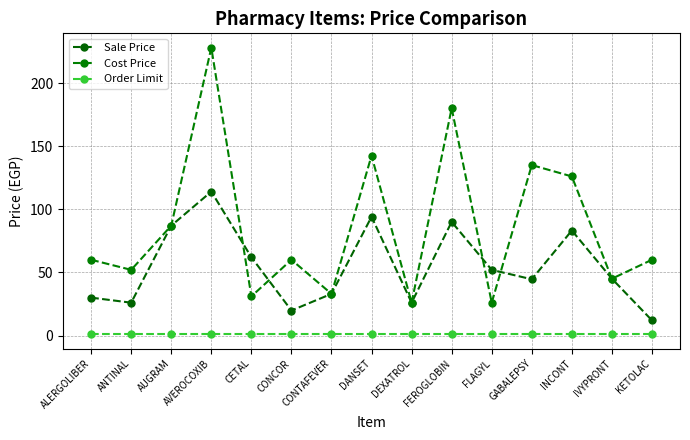

Does the chart have visible grid lines?

Yes